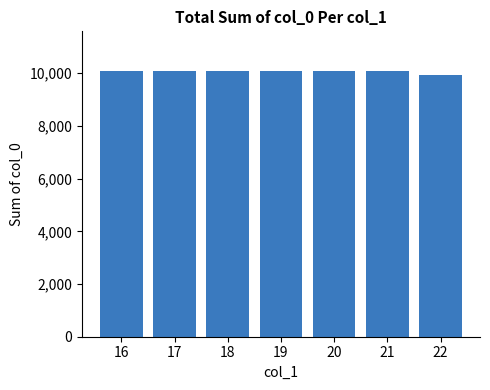

What is the sum of the values at 21 and 16?

20152